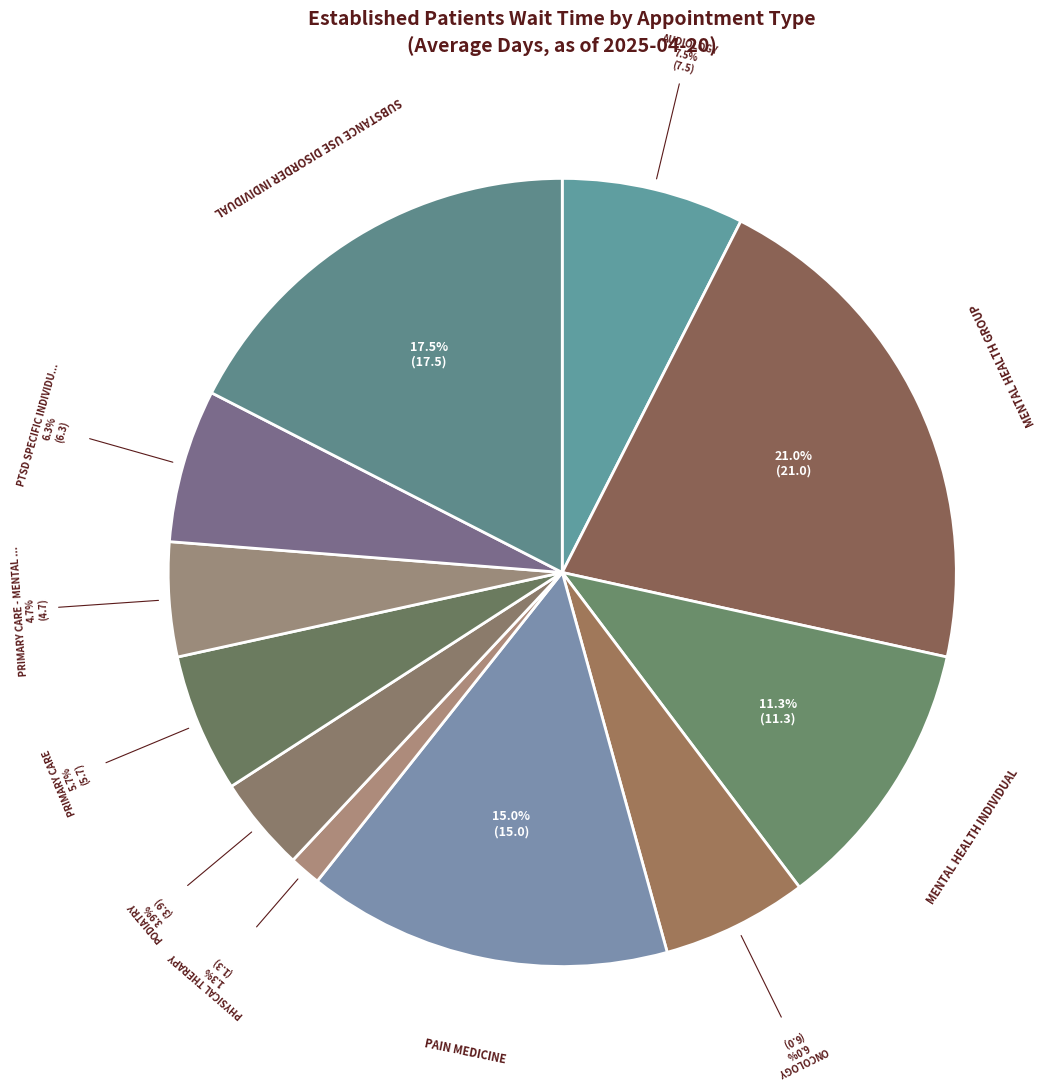

Count the number of slices in the pie.

11